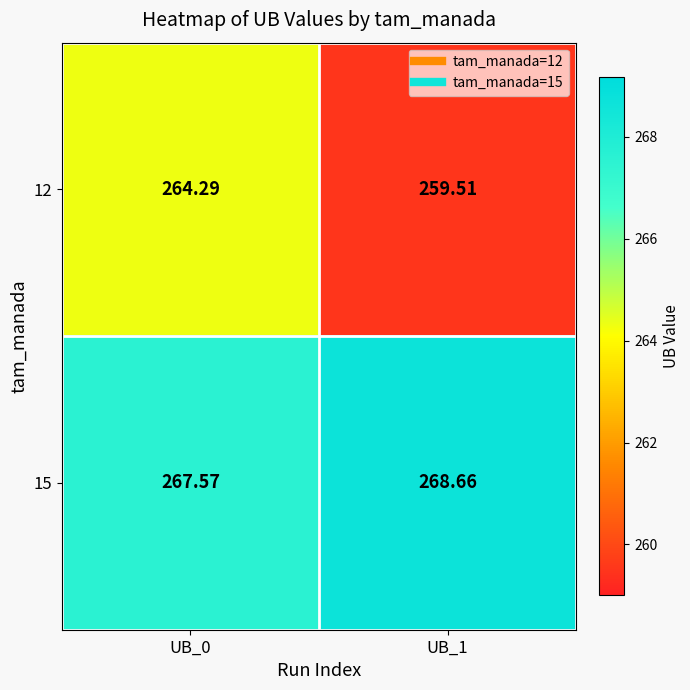

Is the value of 12 at UB_1 greater than the value of 15 at UB_0?

No